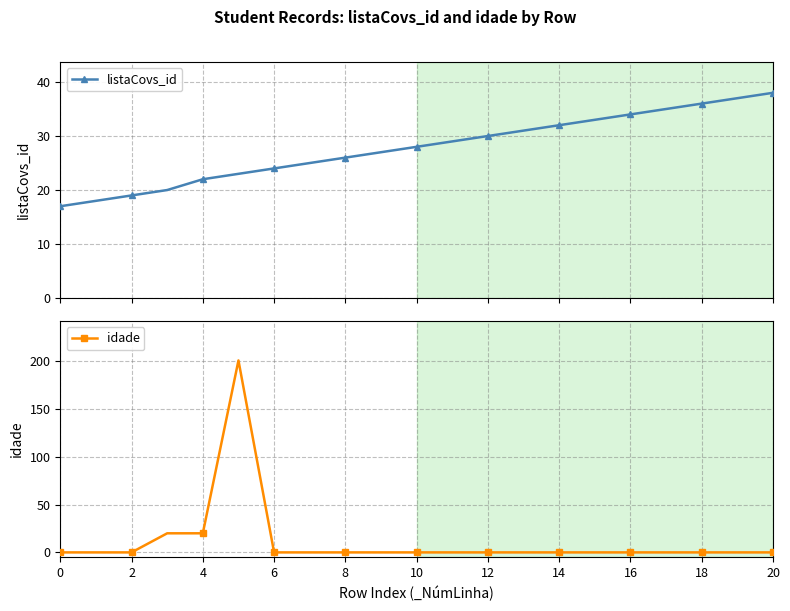

What is the value of the listaCovs_id point at the 16th from the left?

33